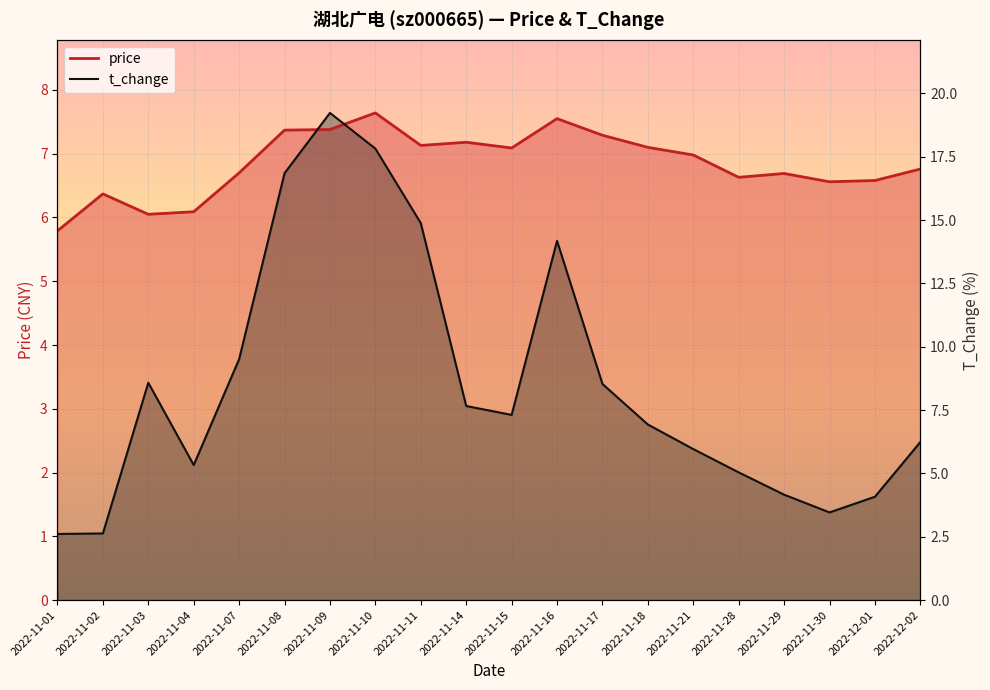

What are all the series names shown in the legend?

price, t_change